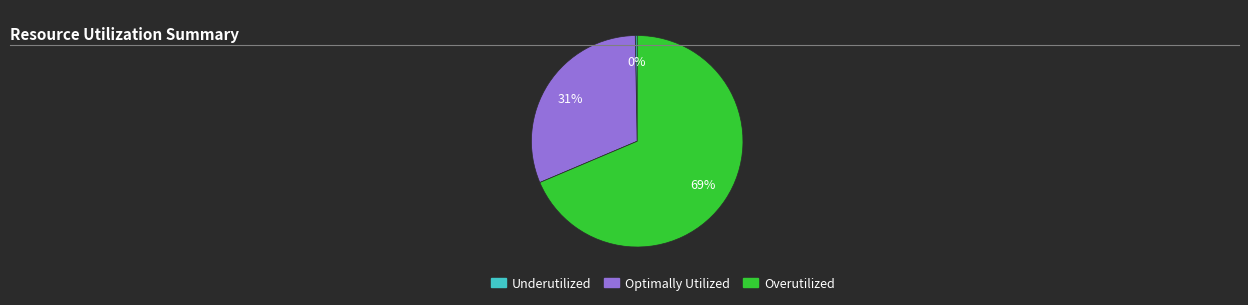

To the nearest percent, what is the average slice percentage?

33%